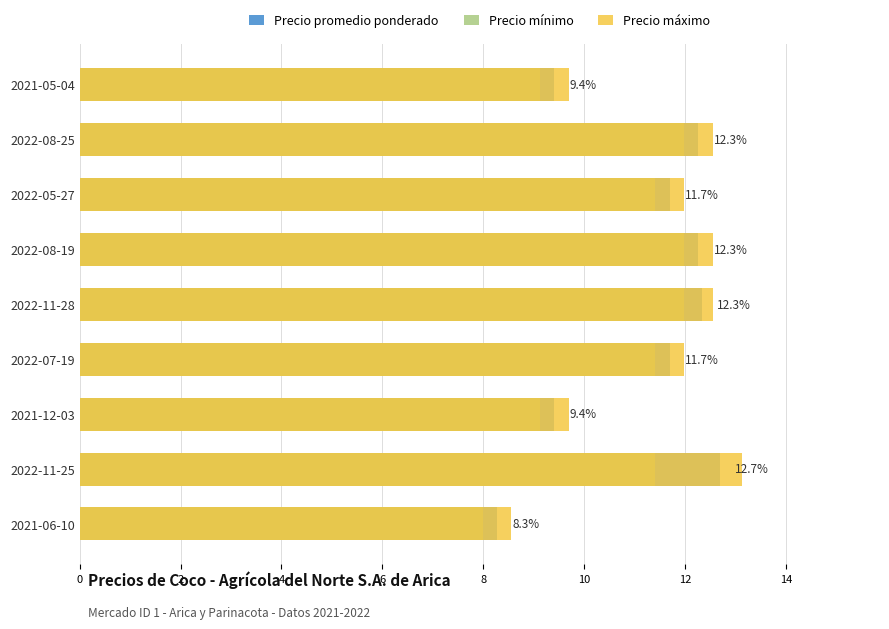

At how many categories does at least one series exceed 11?

6